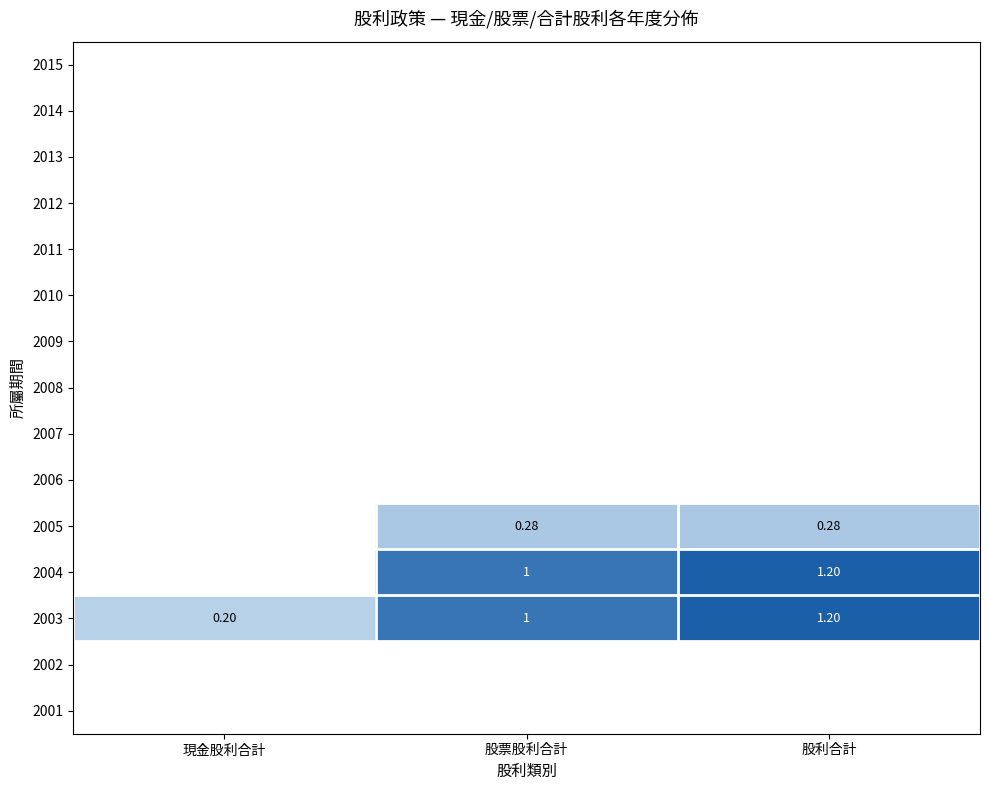

Which label corresponds to the smallest value in the chart?

現金股利合計